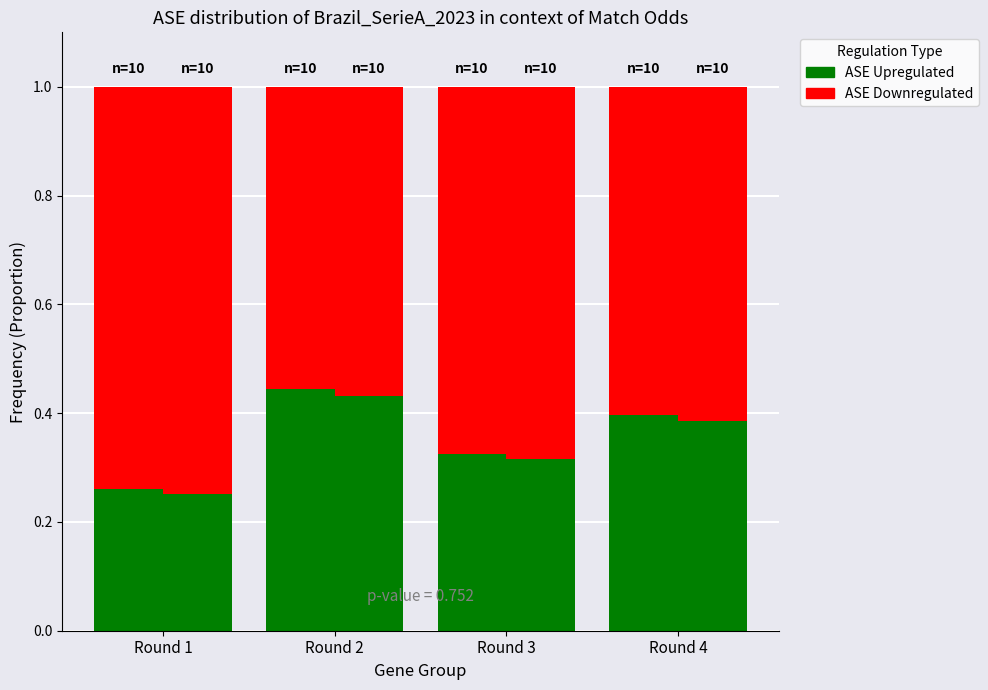

How many categories are shown in the chart?

4